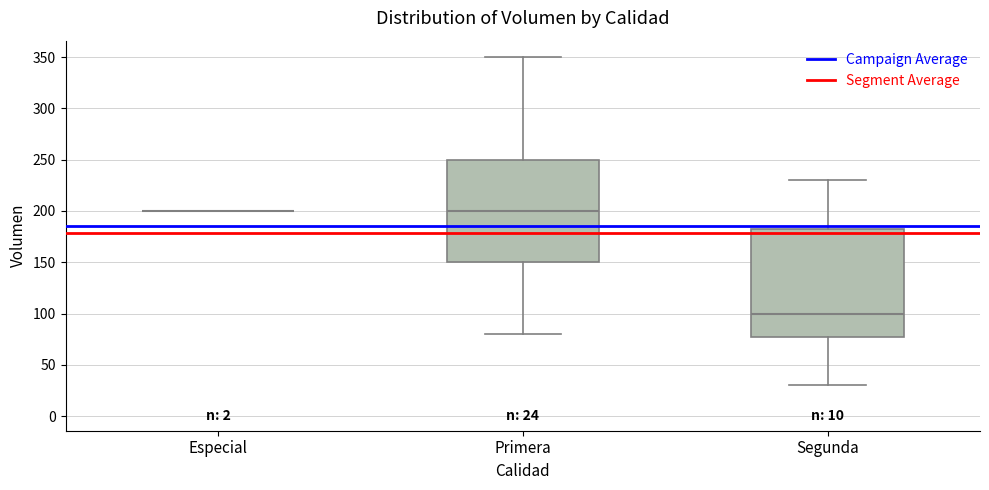

Which box is the tallest, from its lower edge to its upper edge?

Segunda